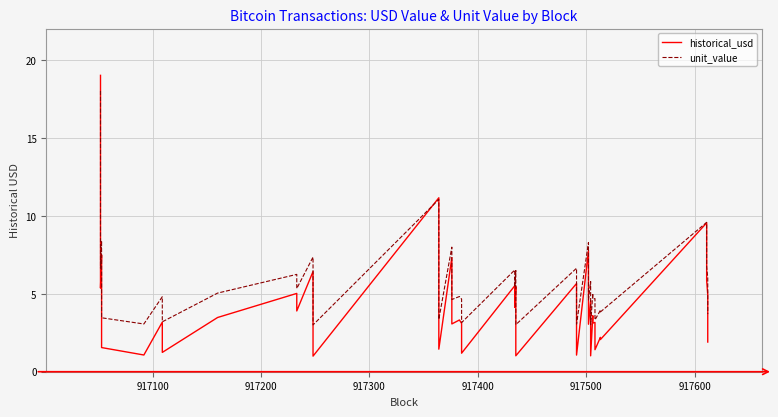

Reading right to left, list all the values displayed in this chart.

historical_usd: 1.9	4.9	5.9	9.5	2.1	2.2	1.4	3.2	3.1	3.6	1.0	4.6	3.0	7.8	1.1	5.7	1.0	5.5	4.1	5.5	1.2	3.1	3.3	3.1	7.3	1.4	11.2	1.0	6.4	3.9	5.0	3.5	1.2	3.2	1.1	1.1	1.5	7.5	5.4	19.0
unit_value: 3.7	6.0	6.7	9.6	3.8	3.9	3.3	4.7	4.7	5.0	3.0	5.8	4.6	8.3	3.1	6.6	3.0	6.5	5.4	6.5	3.1	4.7	4.8	4.6	8.0	3.4	11.0	3.0	7.4	5.3	6.2	5.0	3.2	4.8	3.1	3.1	3.5	8.4	6.6	18.0